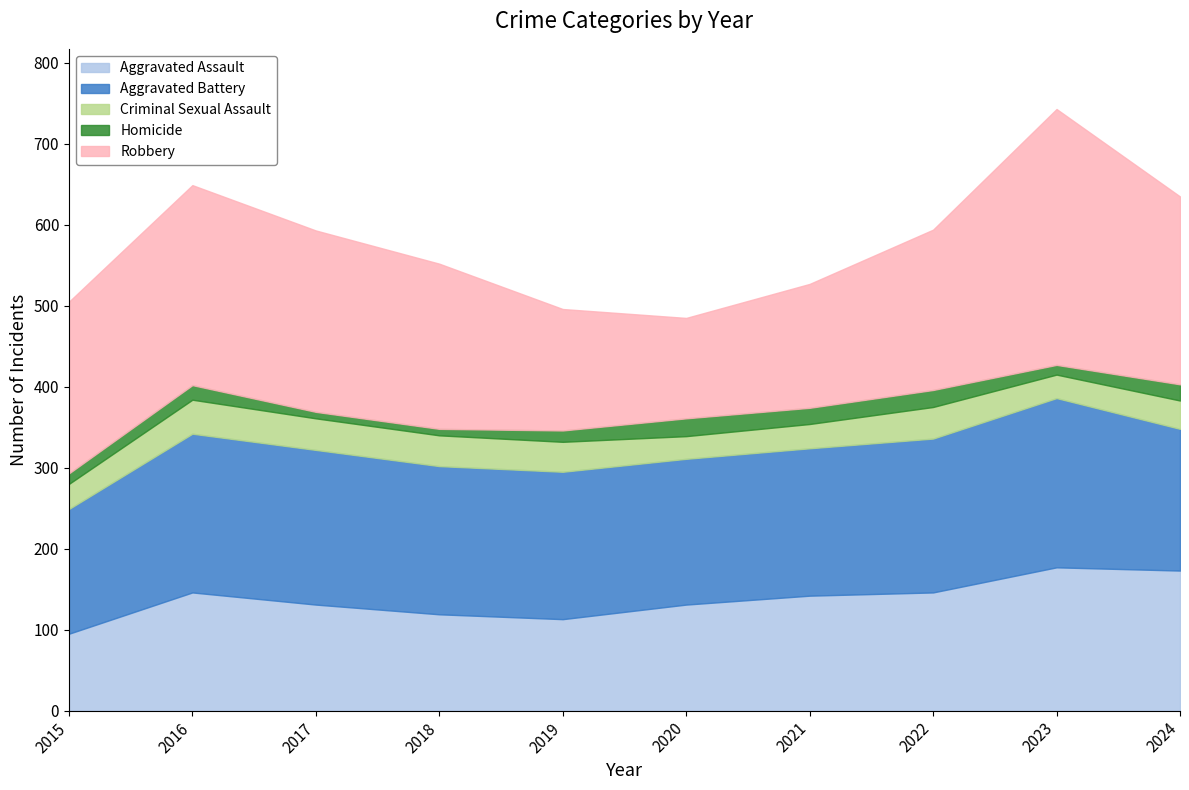

Count the number of data series in this chart.

5